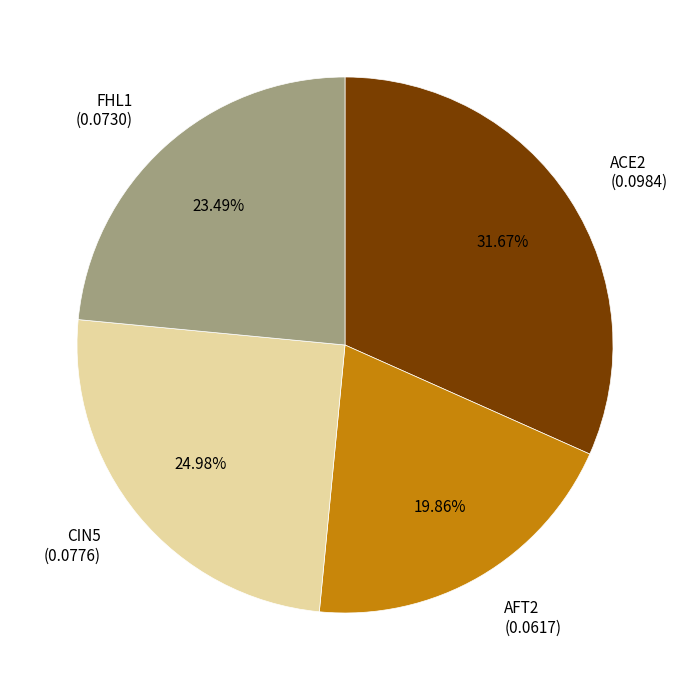

To the nearest percent, what portion does ACE2 represent?

32%